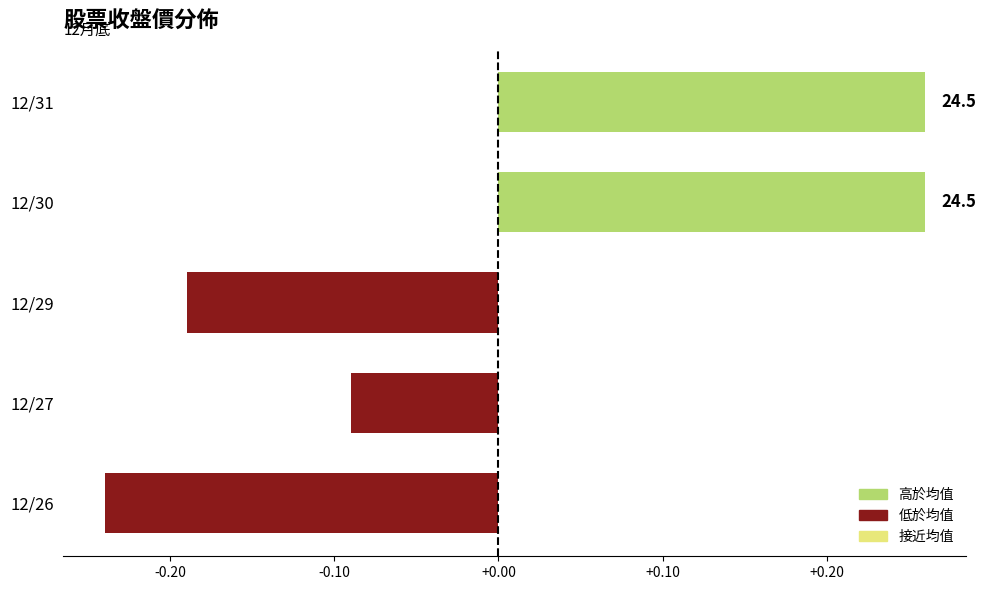

Does the chart contain any negative values?

Yes